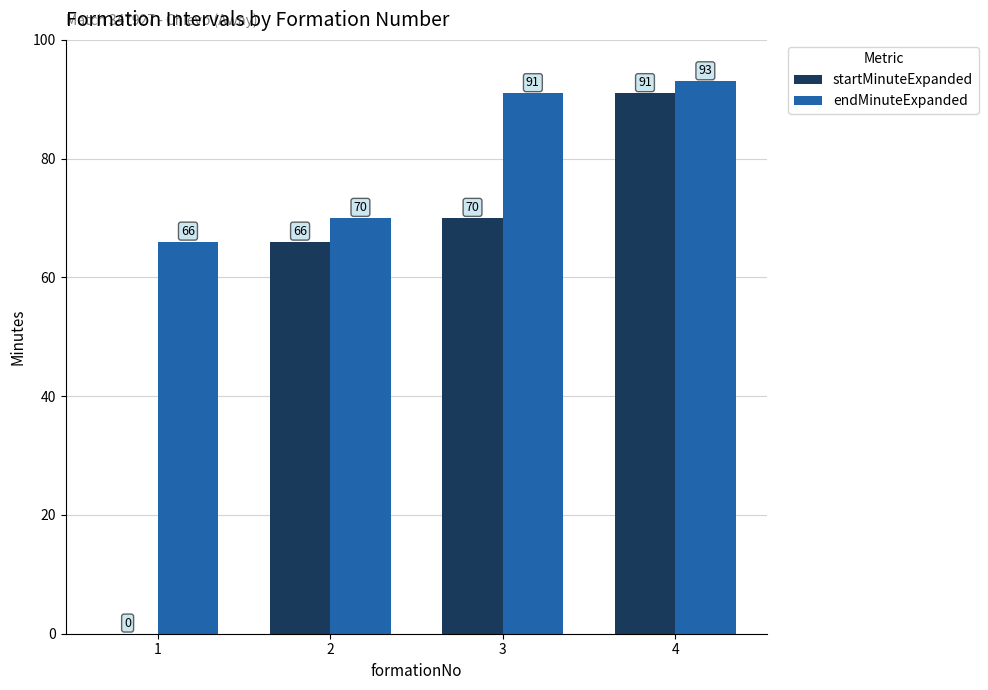

How many data points does each series have?

4